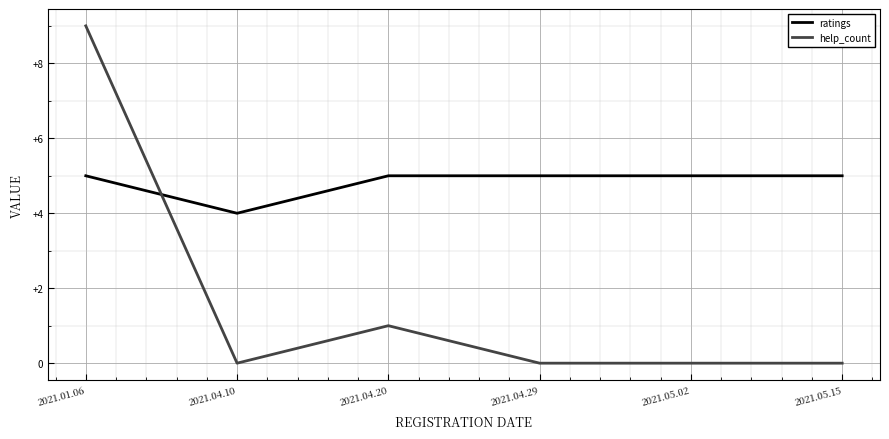

Which category has the highest value in the help_count series?

2021.01.06